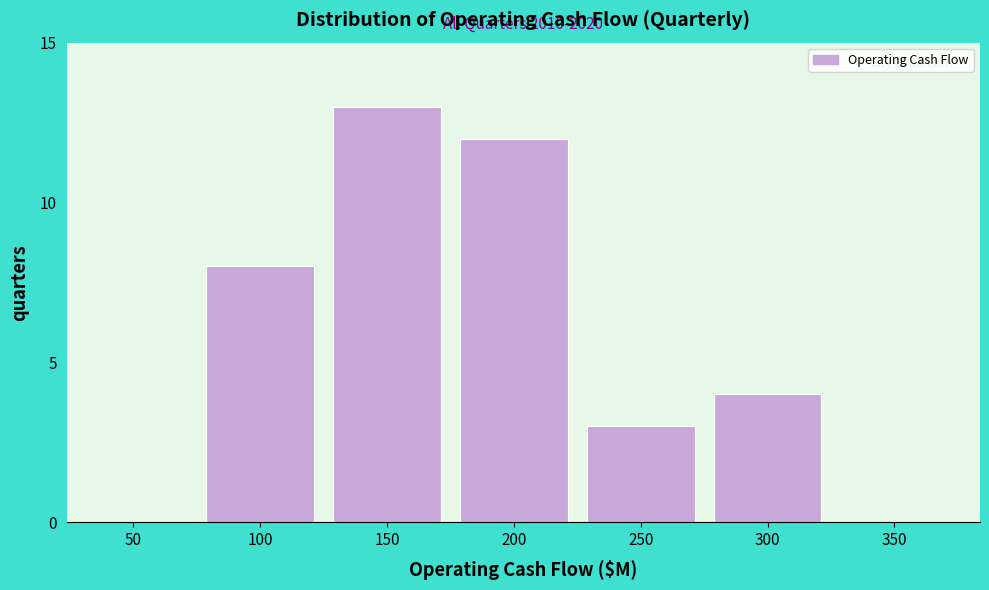

Reading left to right, extract all data points from this chart.

50=0	100=8	150=13	200=12	250=3	300=4	350=0